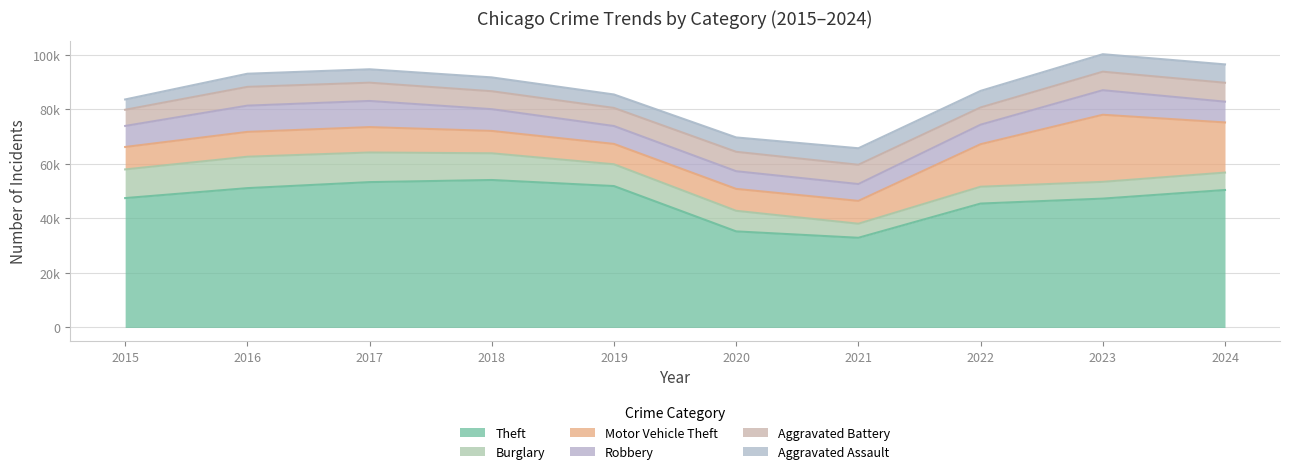

Which series has the largest range (max minus min)?

Theft